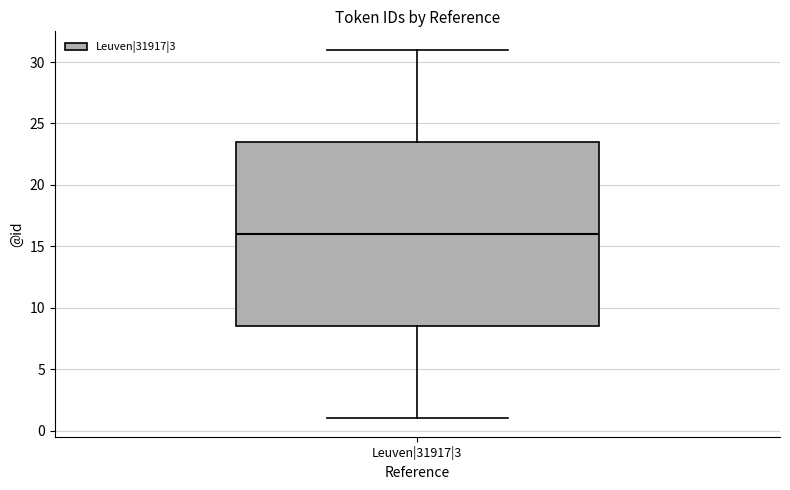

Where does the upper whisker of the box for Leuven|31917|3 end on the y-axis? The values are not printed on the chart, so give them approximately, as read against the axis.

31.0